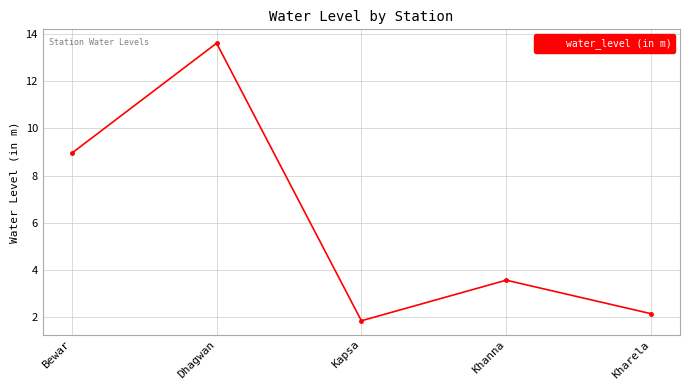

Which label corresponds to the smallest value in the chart?

Kapsa